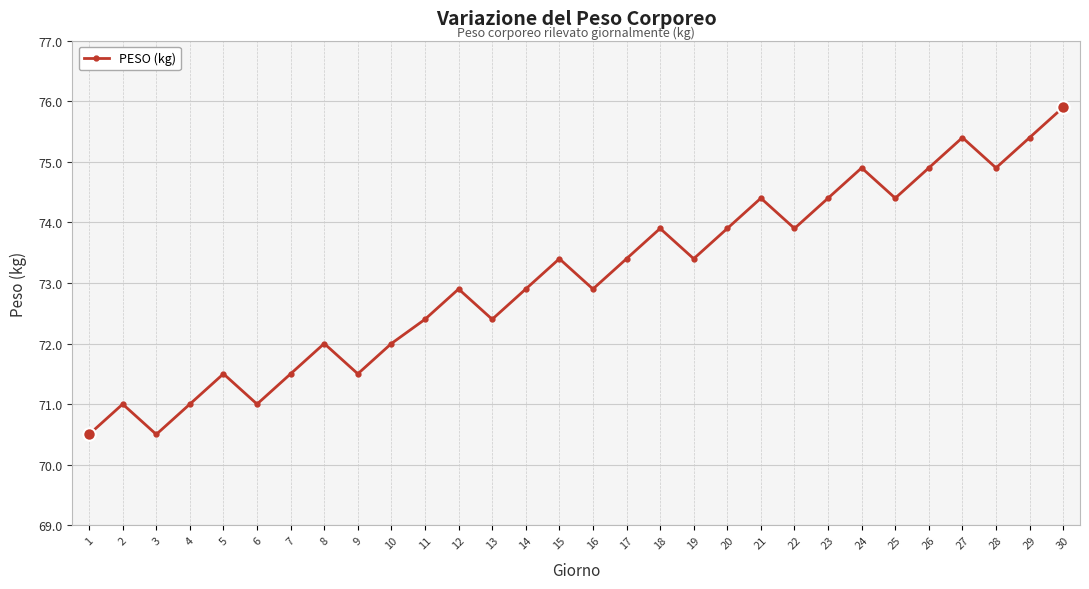

Reading right to left, what are all the values shown in this chart?

30=75.9	29=75.4	28=74.9	27=75.4	26=74.9	25=74.4	24=74.9	23=74.4	22=73.9	21=74.4	20=73.9	19=73.4	18=73.9	17=73.4	16=72.9	15=73.4	14=72.9	13=72.4	12=72.9	11=72.4	10=72.0	9=71.5	8=72.0	7=71.5	6=71.0	5=71.5	4=71.0	3=70.5	2=71.0	1=70.5